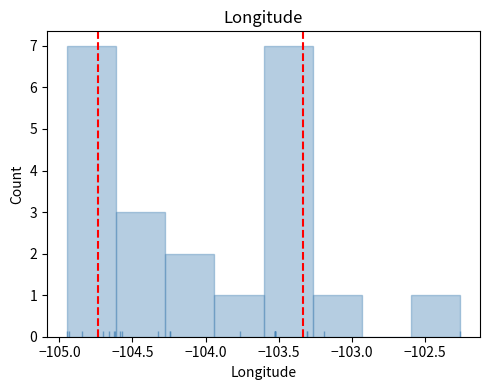

Reading left to right, list every bar in this chart as the range it spans on the x-axis followed by its height. Neither the bar edges nor the heights are printed on the chart, so give them approximately, as read against the axes.

-104.95 to -104.60: 7
-104.60 to -104.30: 3
-104.30 to -103.95: 2
-103.95 to -103.60: 1
-103.60 to -103.25: 7
-103.25 to -102.95: 1
-102.95 to -102.60: 0
-102.60 to -102.25: 1